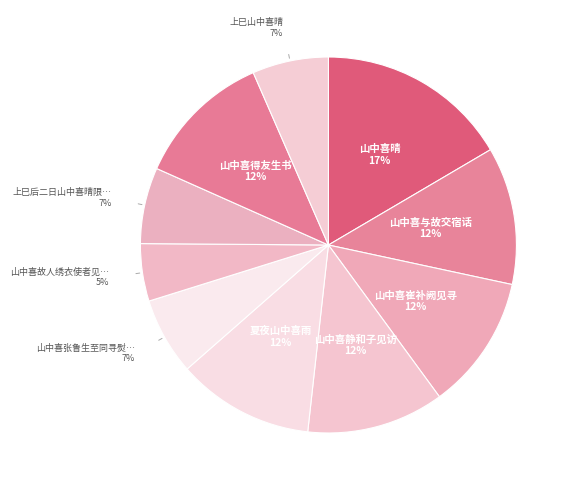

True or false: 山中喜崔补阙见寻 accounts for 3% of the total.

False